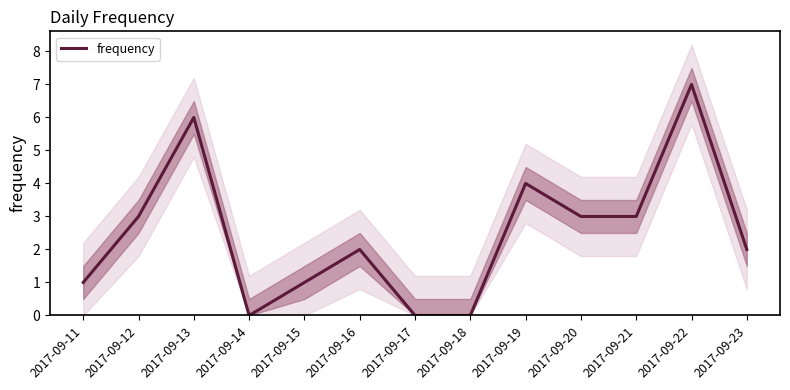

How many categories are shown in the chart?

13